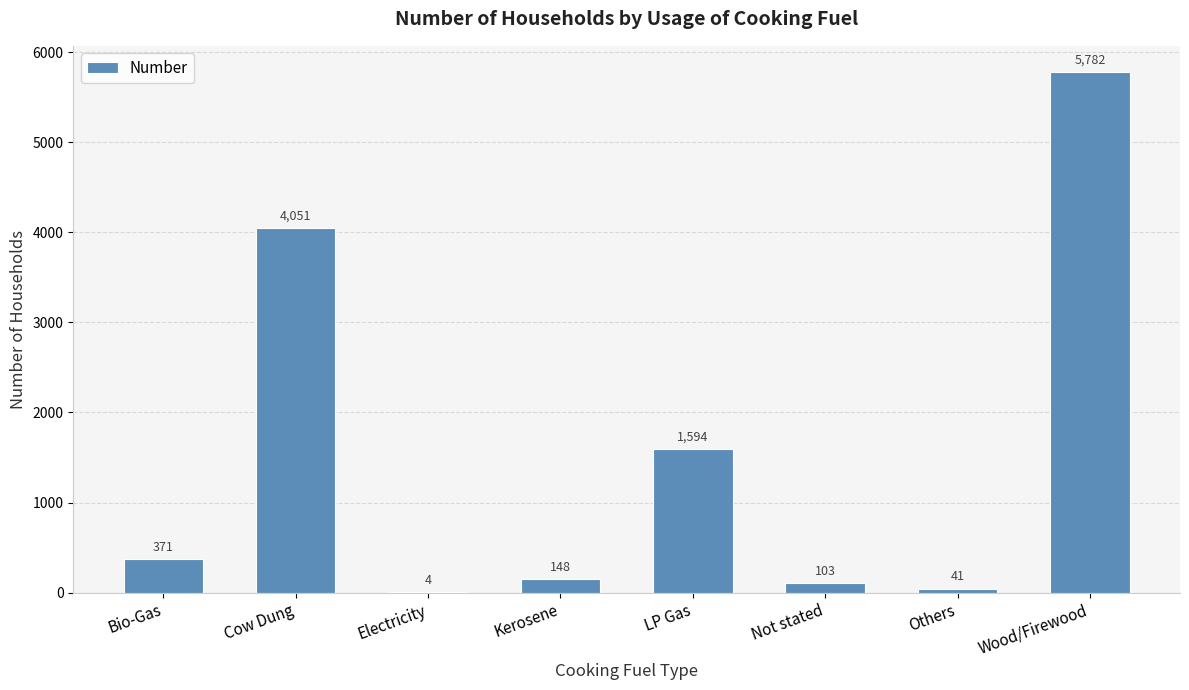

What is the approximate value at Others?

41